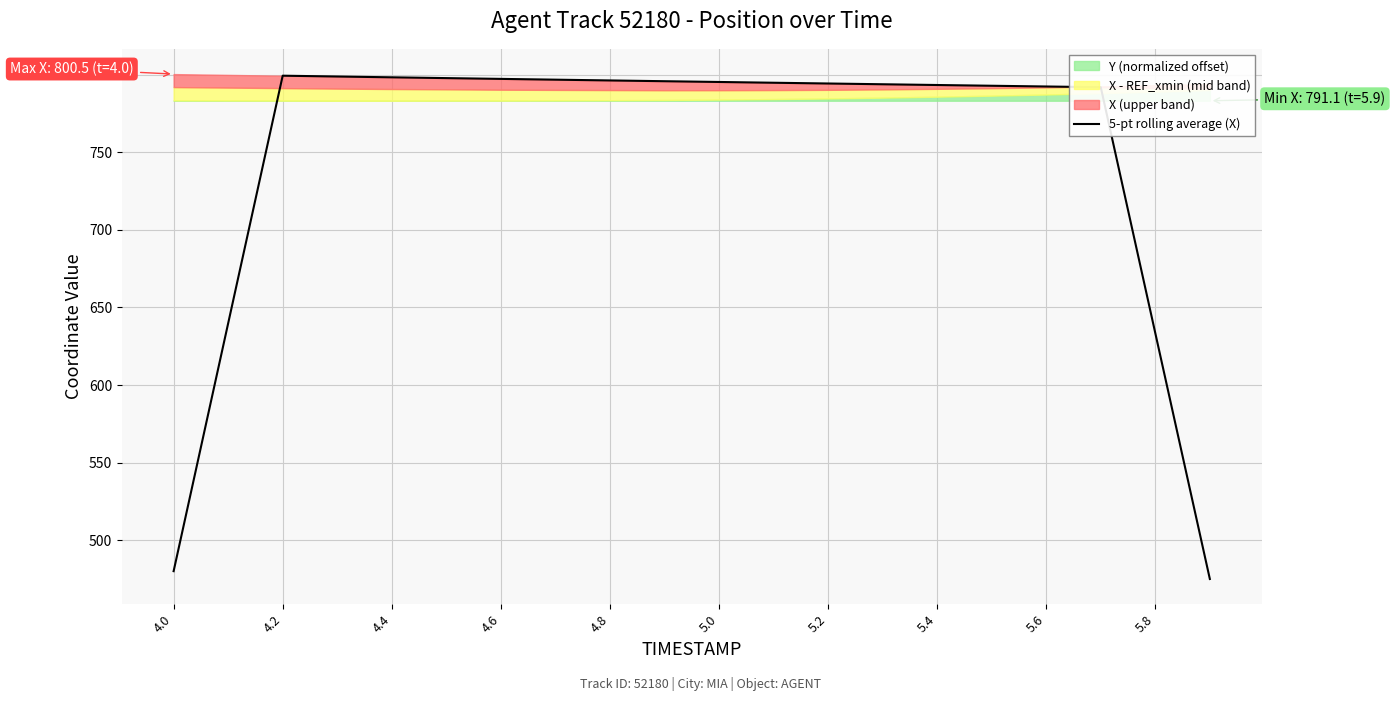

What is the minimum value for 5-pt rolling average (X)?

474.9